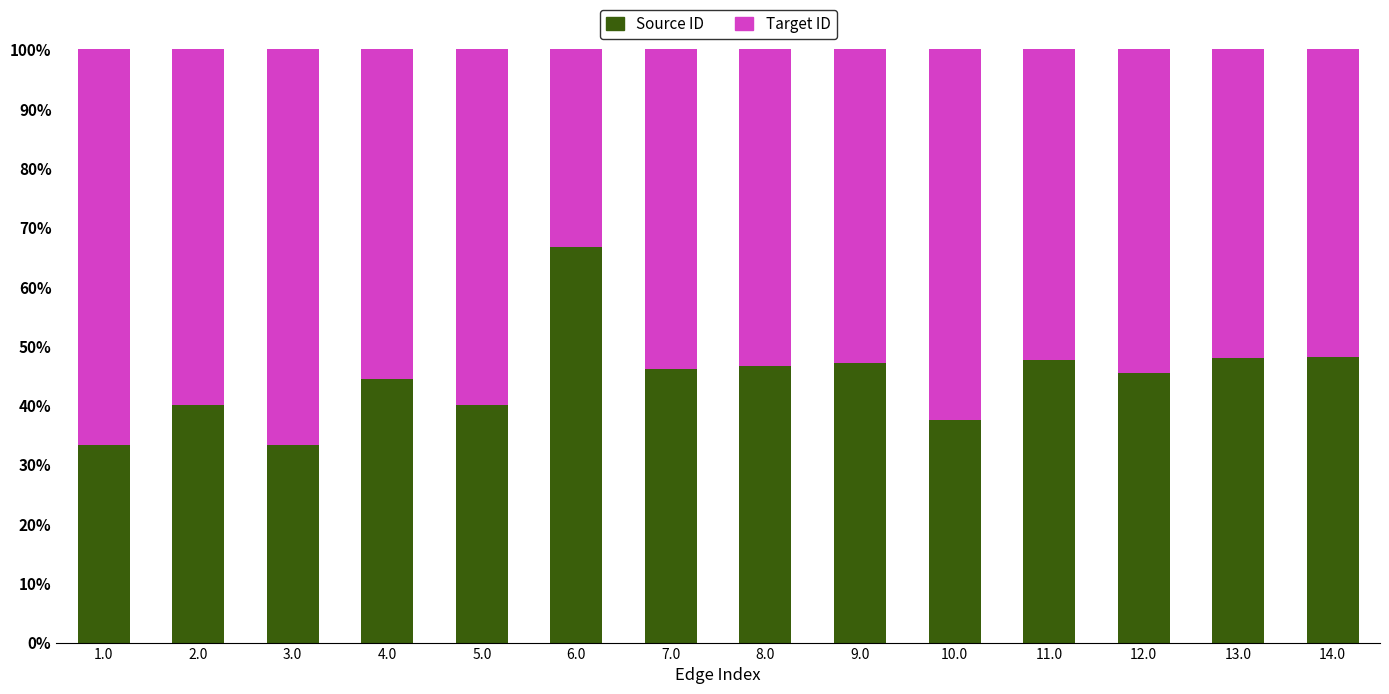

Count the number of categories in the chart.

14